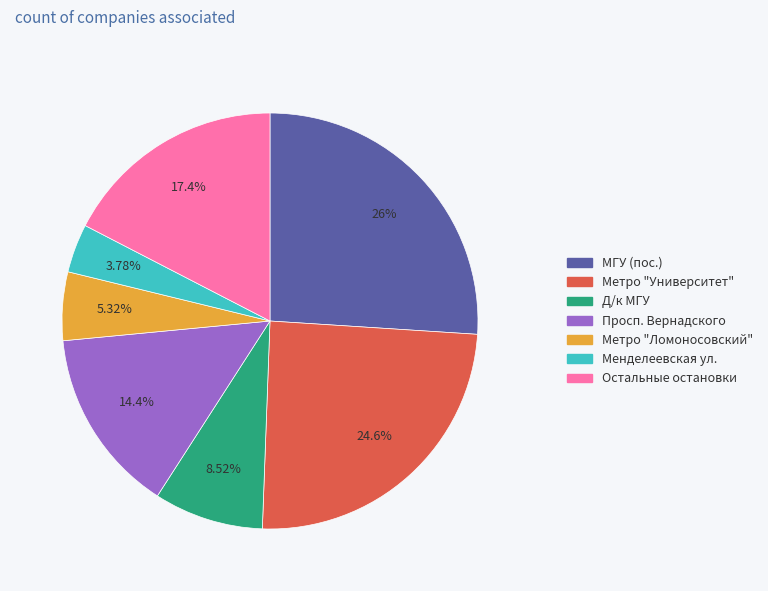

Does any single category account for the majority?

No